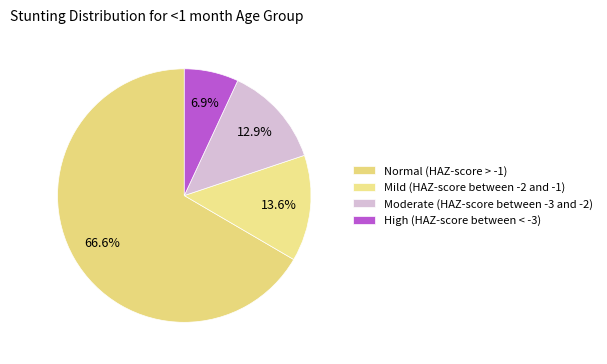

Which slice is the largest?

Normal (HAZ-score > -1)